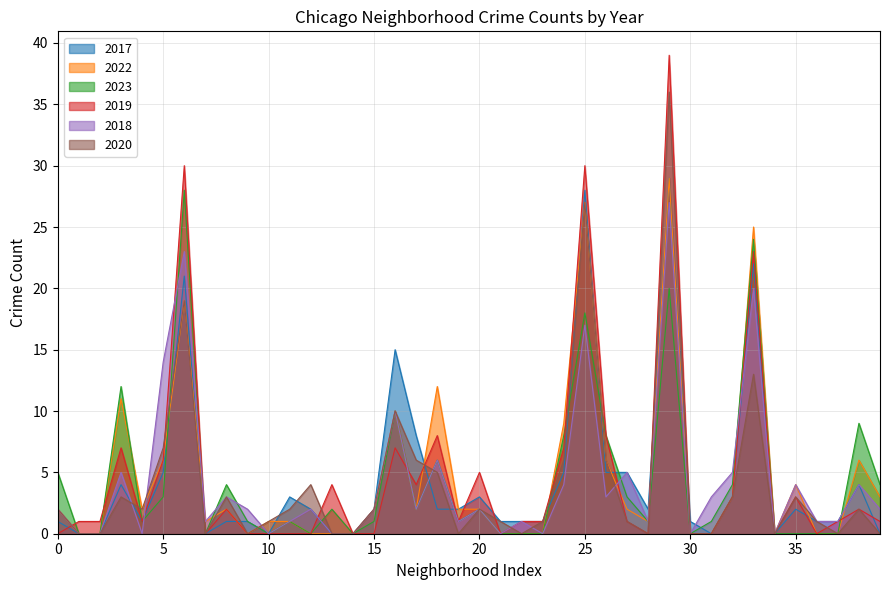

Where is 2017 nearest to the value 14?

Chatham